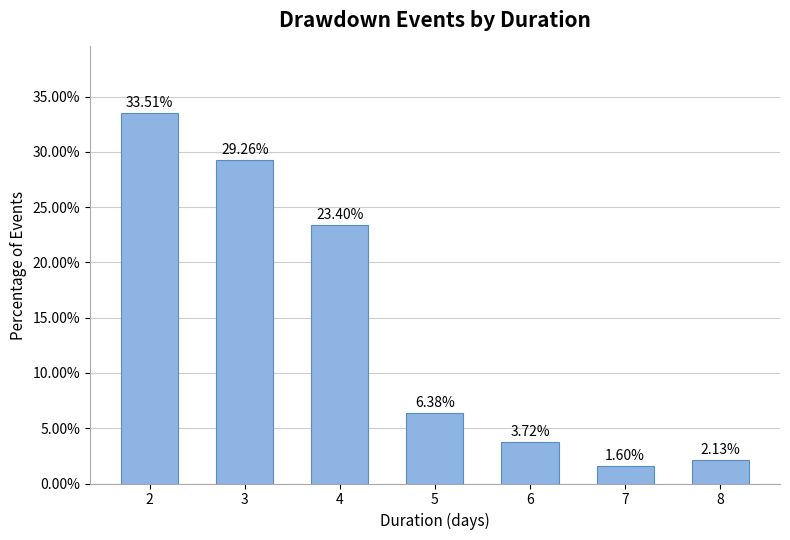

Are the bars horizontal?

No